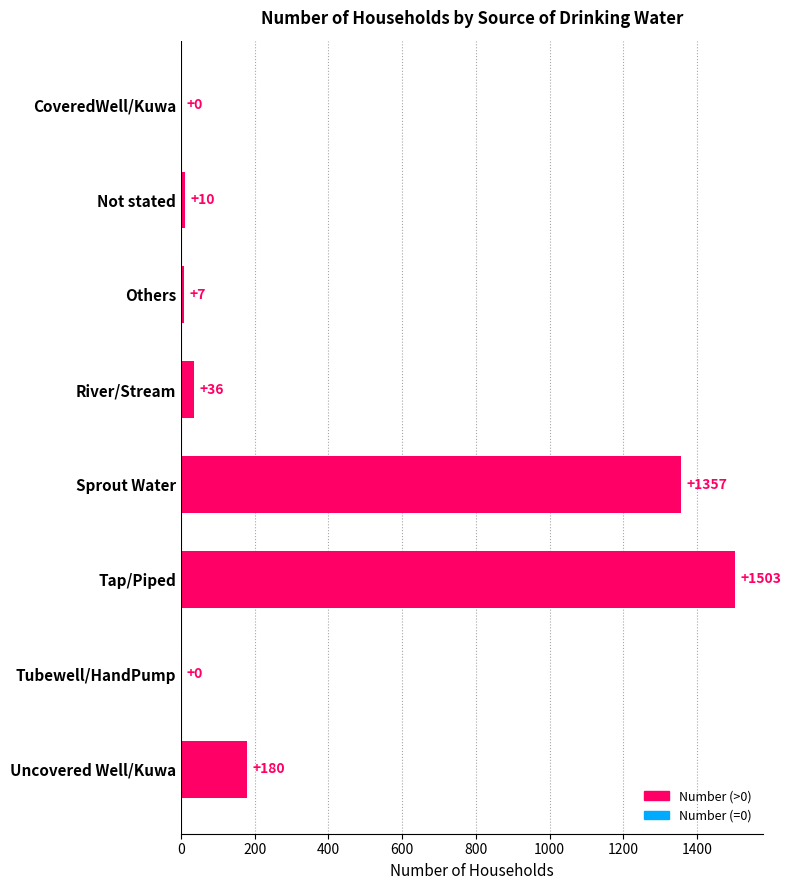

Which has a higher value, Tubewell/HandPump or Sprout Water?

Sprout Water